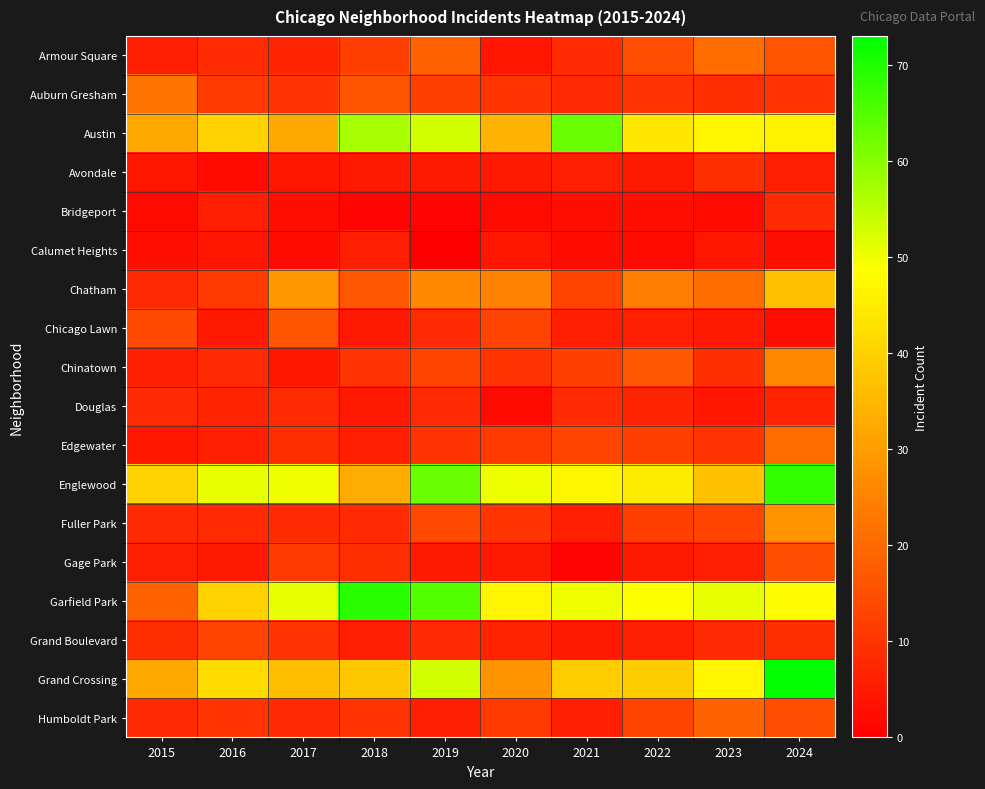

What is the greatest value displayed?

73